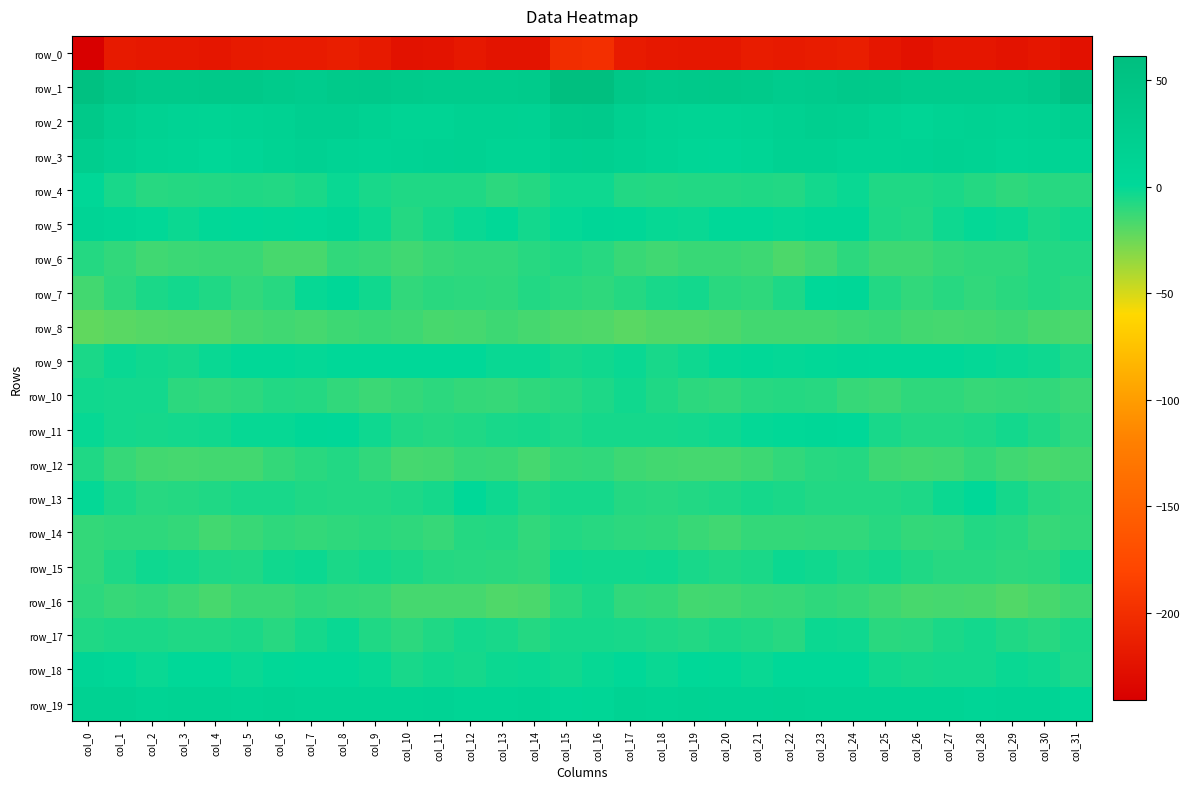

Reading right to left, extract all data points from this chart.

row_0: col_31=-225.6	col_30=-220.8	col_29=-224.1	col_28=-220.9	col_27=-221.7	col_26=-225.9	col_25=-221.0	col_24=-214.6	col_23=-215.8	col_22=-217.4	col_21=-216.2	col_20=-220.0	col_19=-220.3	col_18=-219.6	col_17=-216.8	col_16=-198.8	col_15=-201.2	col_14=-223.0	col_13=-223.4	col_12=-220.0	col_11=-223.8	col_10=-225.0	col_9=-217.5	col_8=-214.5	col_7=-217.0	col_6=-216.8	col_5=-217.1	col_4=-221.2	col_3=-219.6	col_2=-219.6	col_1=-217.8	col_0=-241.3
row_1: col_31=56.7	col_30=35.8	col_29=29.9	col_28=30.5	col_27=29.0	col_26=30.4	col_25=34.3	col_24=35.6	col_23=30.8	col_22=28.7	col_21=35.3	col_20=37.4	col_19=35.5	col_18=33.1	col_17=39.5	col_16=61.4	col_15=60.1	col_14=31.6	col_13=30.5	col_12=29.9	col_11=29.0	col_10=32.3	col_9=35.6	col_8=34.4	col_7=28.7	col_6=31.3	col_5=36.5	col_4=37.4	col_3=34.0	col_2=34.0	col_1=41.6	col_0=55.5
row_2: col_31=23.3	col_30=15.9	col_29=13.9	col_28=16.4	col_27=13.0	col_26=8.1	col_25=13.9	col_24=19.9	col_23=22.4	col_22=17.6	col_21=13.7	col_20=11.4	col_19=10.9	col_18=13.3	col_17=20.4	col_16=33.2	col_15=31.9	col_14=14.5	col_13=14.8	col_12=16.4	col_11=10.0	col_10=10.2	col_9=16.2	col_8=21.7	col_7=21.3	col_6=15.8	col_5=12.9	col_4=10.5	col_3=11.8	col_2=14.7	col_1=22.8	col_0=36.5
row_3: col_31=10.2	col_30=10.7	col_29=9.1	col_28=13.6	col_27=15.6	col_26=12.1	col_25=10.2	col_24=10.9	col_23=15.6	col_22=15.0	col_21=9.0	col_20=4.8	col_19=6.9	col_18=10.9	col_17=14.8	col_16=20.1	col_15=18.9	col_14=10.4	col_13=10.1	col_12=15.5	col_11=14.2	col_10=11.9	col_9=9.8	col_8=12.3	col_7=16.6	col_6=13.2	col_5=7.2	col_4=4.4	col_3=8.8	col_2=11.4	col_1=16.9	col_0=25.8
row_4: col_31=-8.8	col_30=-8.4	col_29=-10.3	col_28=-8.1	col_27=-5.9	col_26=-7.2	col_25=-6.6	col_24=-1.6	col_23=-3.9	col_22=-7.6	col_21=-7.1	col_20=-7.5	col_19=-7.7	col_18=-7.9	col_17=-7.5	col_16=-2.5	col_15=-2.8	col_14=-8.2	col_13=-10.1	col_12=-6.7	col_11=-6.6	col_10=-6.7	col_9=-4.8	col_8=-1.4	col_7=-5.8	col_6=-7.3	col_5=-7.1	col_4=-7.6	col_3=-7.8	col_2=-8.5	col_1=-5.2	col_0=3.7
row_5: col_31=-3.3	col_30=-5.6	col_29=-1.3	col_28=-0.5	col_27=-2.8	col_26=-7.5	col_25=-6.3	col_24=3.9	col_23=3.8	col_22=-0.2	col_21=1.7	col_20=1.0	col_19=-1.4	col_18=-1.2	col_17=4.1	col_16=4.7	col_15=-0.5	col_14=-4.0	col_13=0.1	col_12=-1.7	col_11=-4.3	col_10=-8.2	col_9=-2.3	col_8=5.8	col_7=1.5	col_6=0.5	col_5=1.7	col_4=0.3	col_3=-2.2	col_2=0.4	col_1=6.1	col_0=9.4
row_6: col_31=-7.5	col_30=-7.6	col_29=-10.6	col_28=-10.6	col_27=-11.5	col_26=-13.9	col_25=-13.9	col_24=-10.1	col_23=-14.8	col_22=-17.2	col_21=-14.2	col_20=-12.6	col_19=-12.8	col_18=-14.4	col_17=-12.6	col_16=-8.7	col_15=-6.8	col_14=-8.5	col_13=-10.9	col_12=-10.9	col_11=-12.1	col_10=-14.4	col_9=-12.2	col_8=-10.7	col_7=-16.6	col_6=-16.3	col_5=-13.1	col_4=-12.8	col_3=-13.2	col_2=-14.7	col_1=-10.8	col_0=-7.8
row_7: col_31=-9.5	col_30=-7.2	col_29=-9.4	col_28=-10.9	col_27=-8.8	col_26=-11.0	col_25=-7.6	col_24=2.9	col_23=1.9	col_22=-6.6	col_21=-10.6	col_20=-9.5	col_19=-3.6	col_18=-4.8	col_17=-8.1	col_16=-10.6	col_15=-9.3	col_14=-7.5	col_13=-10.7	col_12=-10.1	col_11=-9.0	col_10=-11.1	col_9=-3.5	col_8=4.3	col_7=-1.2	col_6=-8.5	col_5=-11.2	col_4=-6.7	col_3=-3.8	col_2=-5.7	col_1=-9.9	col_0=-15.0
row_8: col_31=-17.0	col_30=-16.6	col_29=-13.9	col_28=-15.4	col_27=-16.0	col_26=-15.4	col_25=-12.9	col_24=-13.8	col_23=-15.0	col_22=-15.1	col_21=-14.9	col_20=-17.7	col_19=-18.9	col_18=-18.6	col_17=-20.2	col_16=-18.0	col_15=-17.3	col_14=-15.6	col_13=-14.1	col_12=-15.8	col_11=-16.1	col_10=-14.1	col_9=-13.0	col_8=-14.2	col_7=-15.7	col_6=-14.6	col_5=-15.8	col_4=-18.5	col_3=-18.6	col_2=-19.1	col_1=-20.4	col_0=-22.5
row_9: col_31=-6.8	col_30=-2.9	col_29=-1.4	col_28=-0.3	col_27=1.1	col_26=1.0	col_25=1.8	col_24=2.3	col_23=0.4	col_22=-0.6	col_21=0.5	col_20=-0.6	col_19=-3.0	col_18=-4.9	col_17=-1.6	col_16=-3.4	col_15=-4.2	col_14=-1.5	col_13=-1.6	col_12=0.7	col_11=0.9	col_10=1.6	col_9=2.1	col_8=1.6	col_7=-0.3	col_6=0.0	col_5=0.5	col_4=-1.3	col_3=-4.5	col_2=-3.4	col_1=-1.7	col_0=-5.4
row_10: col_31=-13.6	col_30=-11.2	col_29=-11.7	col_28=-12.1	col_27=-10.5	col_26=-10.5	col_25=-13.6	col_24=-12.2	col_23=-8.5	col_22=-8.0	col_21=-8.5	col_20=-11.1	col_19=-9.9	col_18=-6.8	col_17=-3.5	col_16=-6.2	col_15=-8.9	col_14=-10.6	col_13=-12.3	col_12=-11.6	col_11=-10.1	col_10=-11.5	col_9=-13.7	col_8=-11.0	col_7=-8.0	col_6=-7.7	col_5=-9.7	col_4=-10.8	col_3=-9.7	col_2=-4.2	col_1=-3.9	col_0=-3.6
row_11: col_31=-11.2	col_30=-6.8	col_29=-4.1	col_28=-6.4	col_27=-7.7	col_26=-7.3	col_25=-4.8	col_24=0.6	col_23=4.3	col_22=0.2	col_21=-0.6	col_20=-2.7	col_19=-3.7	col_18=-4.6	col_17=-4.7	col_16=-4.8	col_15=-6.2	col_14=-4.5	col_13=-5.0	col_12=-7.0	col_11=-8.0	col_10=-6.7	col_9=-2.5	col_8=2.4	col_7=3.4	col_6=-0.8	col_5=-1.0	col_4=-3.3	col_3=-4.0	col_2=-4.6	col_1=-3.6	col_0=-0.9
row_12: col_31=-15.1	col_30=-16.1	col_29=-14.3	col_28=-11.8	col_27=-14.4	col_26=-15.3	col_25=-13.9	col_24=-8.0	col_23=-8.6	col_22=-10.8	col_21=-14.0	col_20=-15.9	col_19=-15.6	col_18=-15.4	col_17=-14.0	col_16=-11.0	col_15=-11.7	col_14=-15.5	col_13=-13.0	col_12=-12.4	col_11=-15.3	col_10=-15.5	col_9=-11.3	col_8=-7.6	col_7=-9.5	col_6=-11.8	col_5=-15.3	col_4=-15.4	col_3=-15.9	col_2=-15.0	col_1=-12.0	col_0=-6.9
row_13: col_31=-10.5	col_30=-8.7	col_29=-4.7	col_28=0.7	col_27=-2.2	col_26=-6.1	col_25=-7.4	col_24=-7.4	col_23=-7.5	col_22=-5.7	col_21=-4.8	col_20=-6.3	col_19=-7.8	col_18=-8.7	col_17=-7.8	col_16=-4.3	col_15=-4.4	col_14=-7.1	col_13=-2.6	col_12=0.9	col_11=-4.7	col_10=-6.6	col_9=-7.3	col_8=-7.7	col_7=-7.0	col_6=-5.0	col_5=-5.2	col_4=-6.9	col_3=-8.1	col_2=-8.9	col_1=-5.8	col_0=-0.5
row_14: col_31=-11.2	col_30=-12.3	col_29=-8.5	col_28=-7.3	col_27=-10.7	col_26=-11.7	col_25=-8.8	col_24=-10.8	col_23=-11.2	col_22=-11.4	col_21=-11.3	col_20=-14.9	col_19=-13.0	col_18=-10.5	col_17=-9.7	col_16=-8.4	col_15=-7.8	col_14=-10.8	col_13=-7.4	col_12=-8.0	col_11=-12.2	col_10=-10.2	col_9=-9.4	col_8=-10.7	col_7=-11.8	col_6=-10.7	col_5=-12.8	col_4=-14.9	col_3=-11.5	col_2=-10.3	col_1=-10.2	col_0=-11.5
row_15: col_31=-4.8	col_30=-9.4	col_29=-10.1	col_28=-8.8	col_27=-8.6	col_26=-6.8	col_25=-3.9	col_24=-5.9	col_23=-3.4	col_22=-2.4	col_21=-6.0	col_20=-6.9	col_19=-4.9	col_18=-2.8	col_17=-3.4	col_16=-3.6	col_15=-2.7	col_14=-10.5	col_13=-9.2	col_12=-8.6	col_11=-8.3	col_10=-5.7	col_9=-4.0	col_8=-5.7	col_7=-2.4	col_6=-3.2	col_5=-6.9	col_4=-6.5	col_3=-3.7	col_2=-2.6	col_1=-6.2	col_0=-11.2
row_16: col_31=-13.1	col_30=-16.4	col_29=-18.5	col_28=-16.5	col_27=-15.7	col_26=-16.3	col_25=-13.8	col_24=-11.9	col_23=-10.5	col_22=-12.2	col_21=-13.0	col_20=-14.8	col_19=-15.2	col_18=-11.6	col_17=-11.1	col_16=-5.6	col_15=-9.2	col_14=-17.1	col_13=-18.4	col_12=-15.8	col_11=-16.0	col_10=-16.0	col_9=-12.2	col_8=-11.6	col_7=-10.6	col_6=-12.7	col_5=-13.0	col_4=-16.2	col_3=-13.4	col_2=-11.2	col_1=-12.2	col_0=-9.7
row_17: col_31=-5.9	col_30=-8.6	col_29=-6.8	col_28=-3.9	col_27=-5.8	col_26=-8.4	col_25=-9.4	col_24=-2.9	col_23=-2.3	col_22=-8.5	col_21=-7.0	col_20=-5.9	col_19=-7.2	col_18=-6.6	col_17=-5.1	col_16=-4.2	col_15=-4.8	col_14=-7.9	col_13=-5.4	col_12=-4.2	col_11=-6.7	col_10=-9.7	col_9=-7.2	col_8=-1.4	col_7=-4.7	col_6=-8.6	col_5=-5.9	col_4=-6.6	col_3=-7.2	col_2=-5.9	col_1=-5.9	col_0=-6.9
row_18: col_31=-6.5	col_30=-2.8	col_29=-1.4	col_28=-4.1	col_27=-3.8	col_26=-4.5	col_25=-3.1	col_24=1.7	col_23=1.7	col_22=1.0	col_21=-1.3	col_20=0.3	col_19=2.2	col_18=-1.5	col_17=0.6	col_16=-1.0	col_15=-3.6	col_14=-1.4	col_13=-2.3	col_12=-4.3	col_11=-3.4	col_10=-5.4	col_9=-0.7	col_8=2.1	col_7=1.1	col_6=0.5	col_5=-1.7	col_4=1.9	col_3=1.0	col_2=-1.6	col_1=2.9	col_0=7.1
row_19: col_31=4.8	col_30=9.6	col_29=9.5	col_28=7.4	col_27=11.2	col_26=11.2	col_25=11.0	col_24=11.2	col_23=10.6	col_22=13.0	col_21=11.9	col_20=11.9	col_19=12.9	col_18=11.0	col_17=12.9	col_16=6.9	col_15=4.7	col_14=10.9	col_13=8.1	col_12=8.5	col_11=12.1	col_10=10.2	col_9=11.6	col_8=10.6	col_7=11.3	col_6=13.1	col_5=11.3	col_4=12.6	col_3=12.5	col_2=11.3	col_1=14.8	col_0=15.2